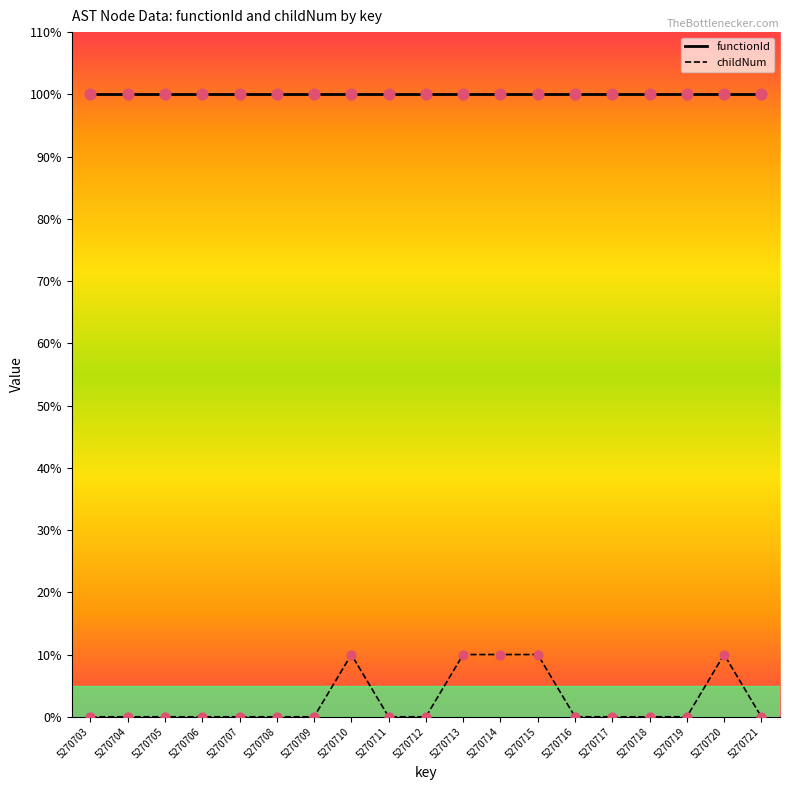

What is the total value across all series at 5270717?

100